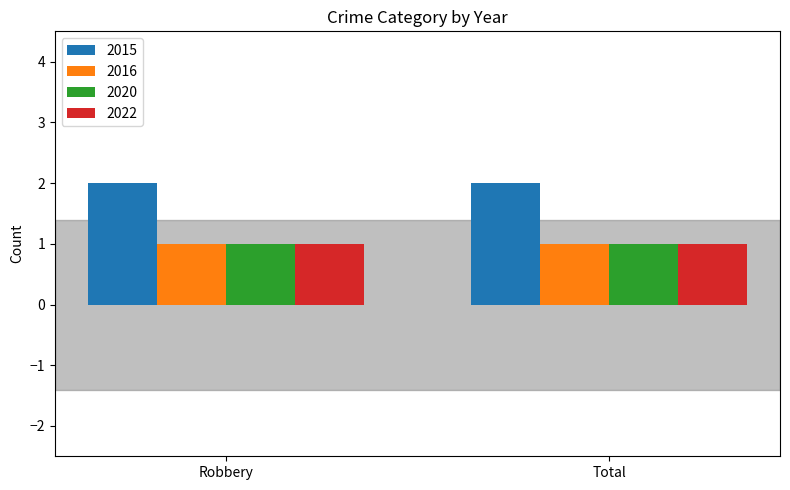

What is the average value of the 2016 series?

1